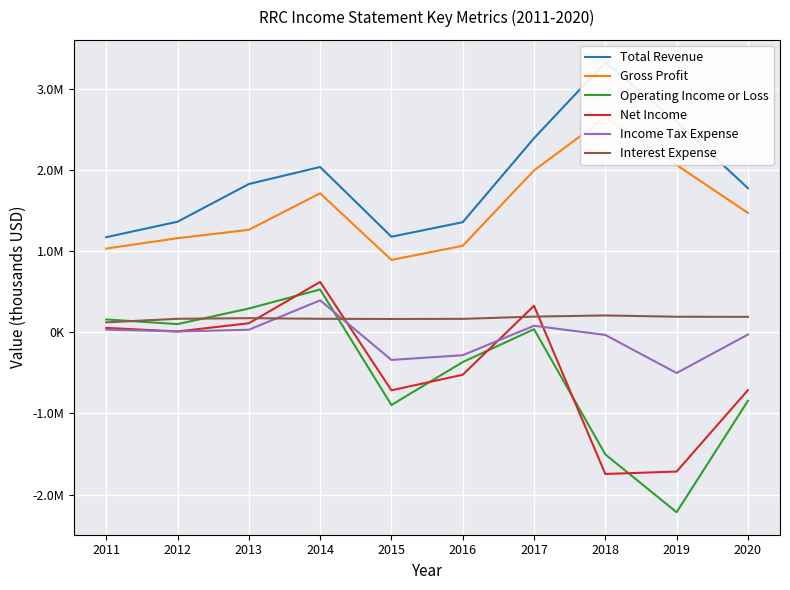

At which category is the sum across all series the highest?

2014